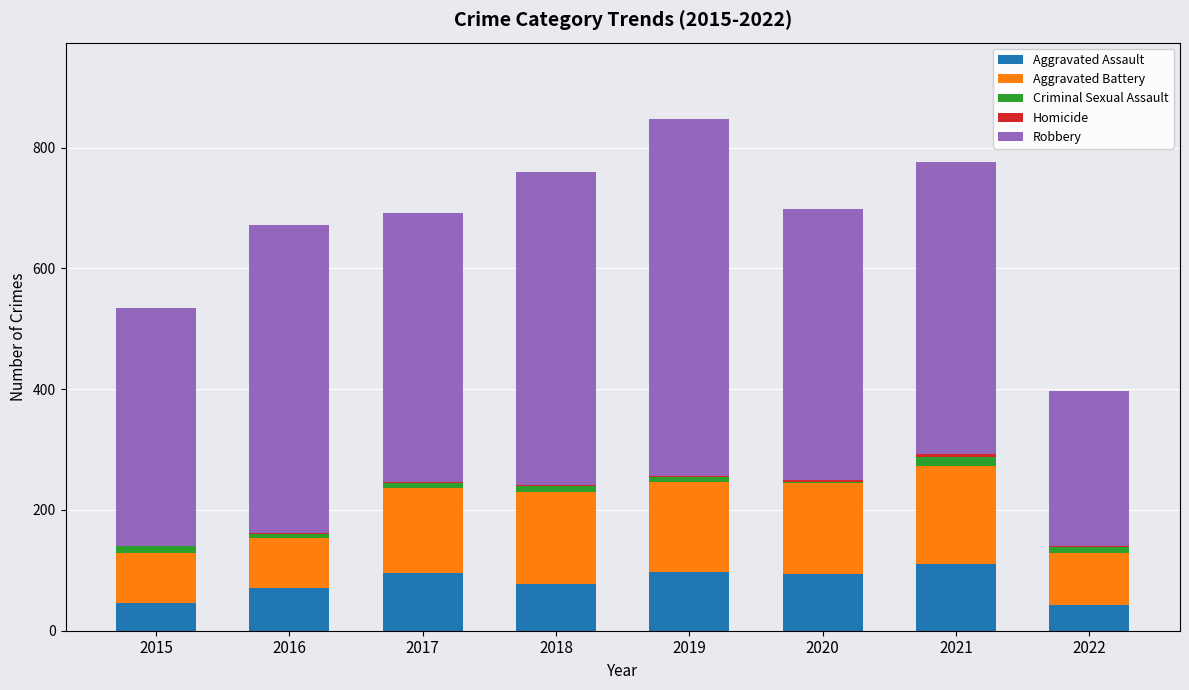

What is the sum of all Criminal Sexual Assault values?

75